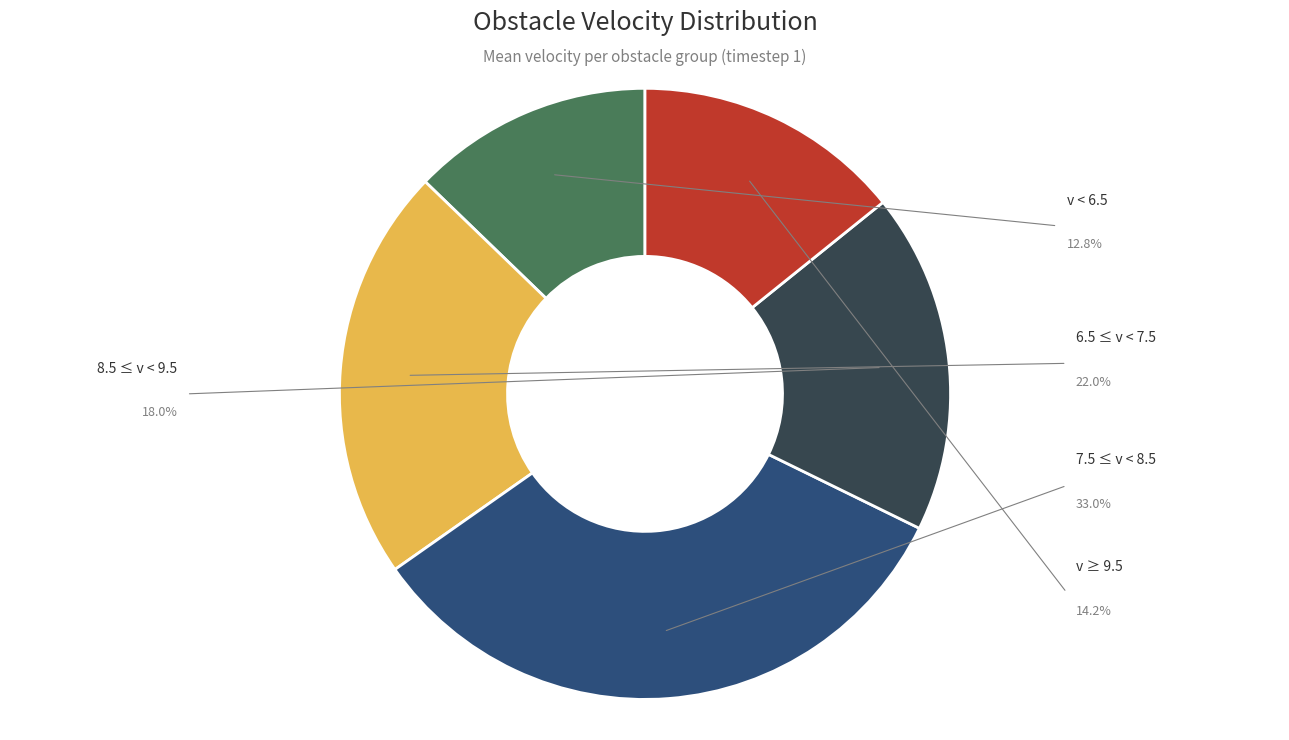

Is there a majority slice in this chart?

No